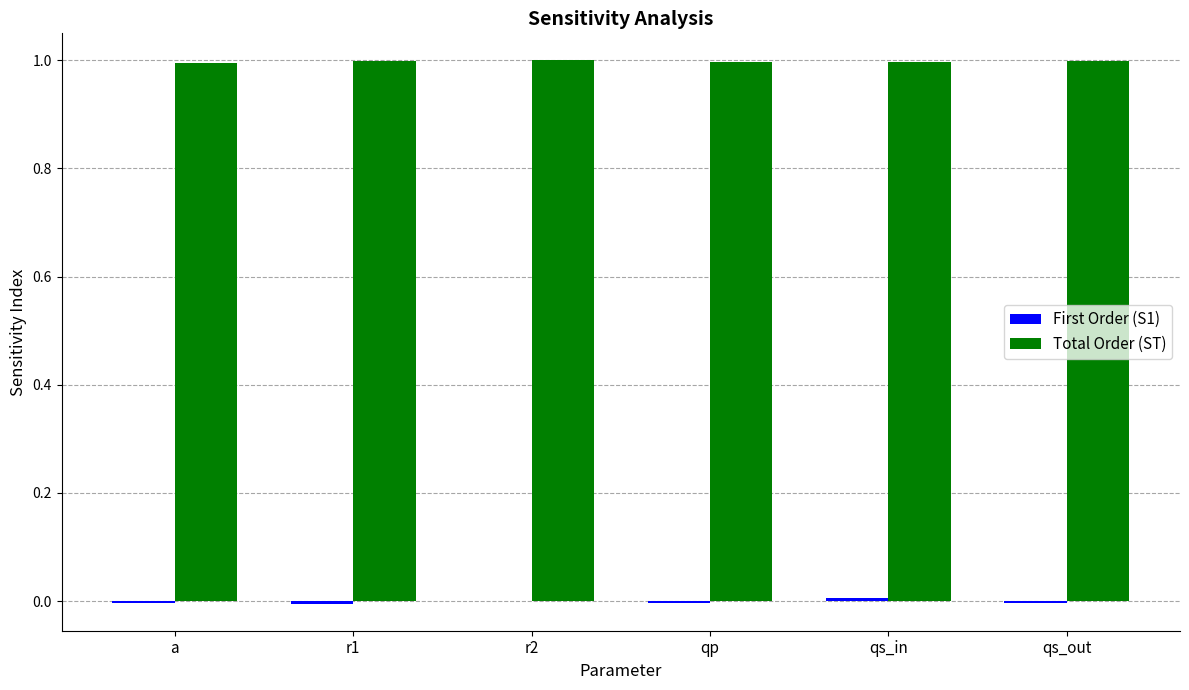

Which series has the largest total across all categories?

Total Order (ST)